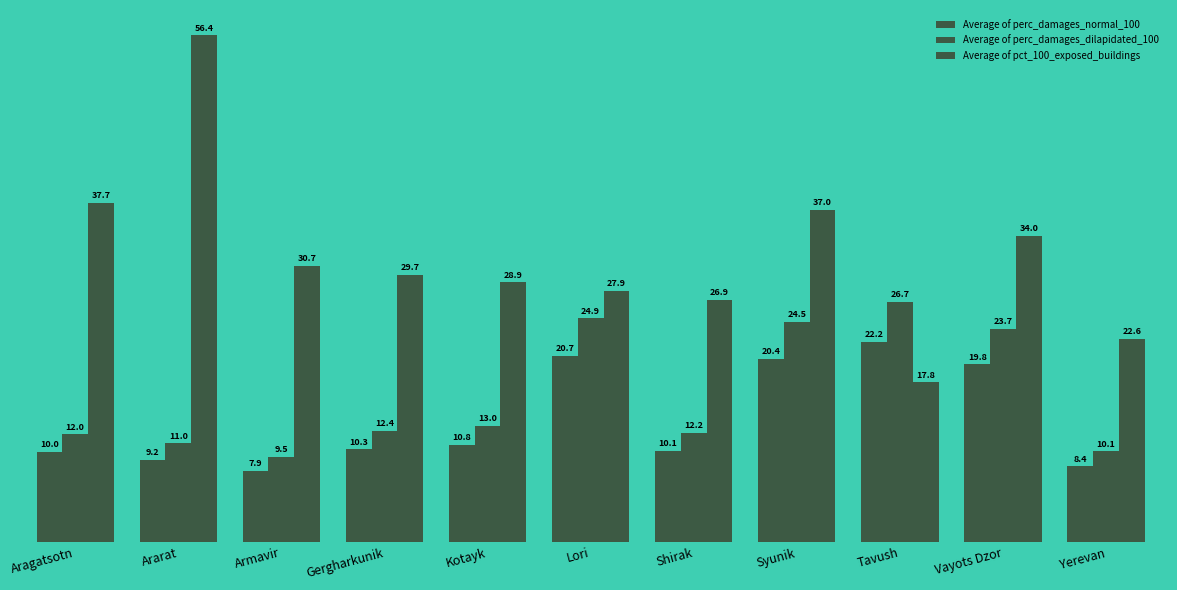

Rank the series by their average value, from lowest to highest.

Average of perc_damages_normal_100, Average of perc_damages_dilapidated_100, Average of pct_100_exposed_buildings